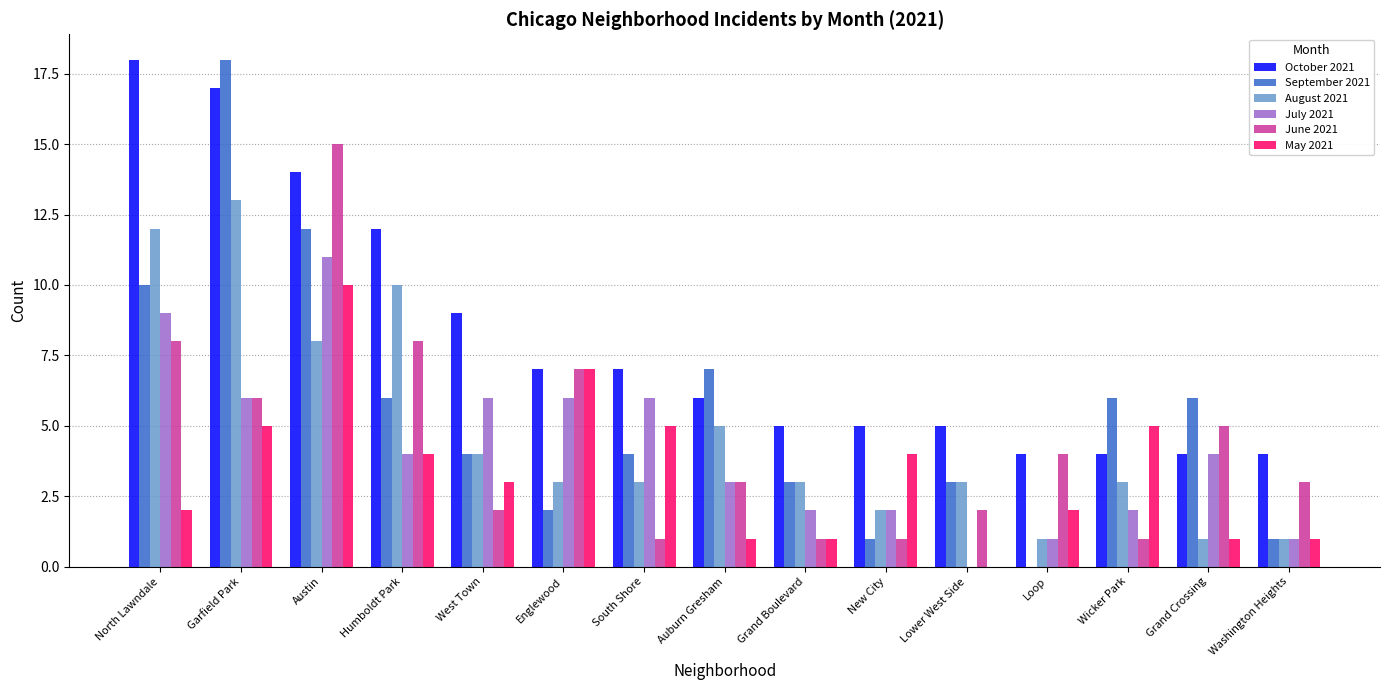

Reading left to right, list all the values displayed in this chart.

October 2021: North Lawndale=18	Garfield Park=17	Austin=14	Humboldt Park=12	West Town=9	Englewood=7	South Shore=7	Auburn Gresham=6	Grand Boulevard=5	New City=5	Lower West Side=5	Loop=4	Wicker Park=4	Grand Crossing=4	Washington Heights=4
September 2021: North Lawndale=10	Garfield Park=18	Austin=12	Humboldt Park=6	West Town=4	Englewood=2	South Shore=4	Auburn Gresham=7	Grand Boulevard=3	New City=1	Lower West Side=3	Loop=0	Wicker Park=6	Grand Crossing=6	Washington Heights=1
August 2021: North Lawndale=12	Garfield Park=13	Austin=8	Humboldt Park=10	West Town=4	Englewood=3	South Shore=3	Auburn Gresham=5	Grand Boulevard=3	New City=2	Lower West Side=3	Loop=1	Wicker Park=3	Grand Crossing=1	Washington Heights=1
July 2021: North Lawndale=9	Garfield Park=6	Austin=11	Humboldt Park=4	West Town=6	Englewood=6	South Shore=6	Auburn Gresham=3	Grand Boulevard=2	New City=2	Lower West Side=0	Loop=1	Wicker Park=2	Grand Crossing=4	Washington Heights=1
June 2021: North Lawndale=8	Garfield Park=6	Austin=15	Humboldt Park=8	West Town=2	Englewood=7	South Shore=1	Auburn Gresham=3	Grand Boulevard=1	New City=1	Lower West Side=2	Loop=4	Wicker Park=1	Grand Crossing=5	Washington Heights=3
May 2021: North Lawndale=2	Garfield Park=5	Austin=10	Humboldt Park=4	West Town=3	Englewood=7	South Shore=5	Auburn Gresham=1	Grand Boulevard=1	New City=4	Lower West Side=0	Loop=2	Wicker Park=5	Grand Crossing=1	Washington Heights=1